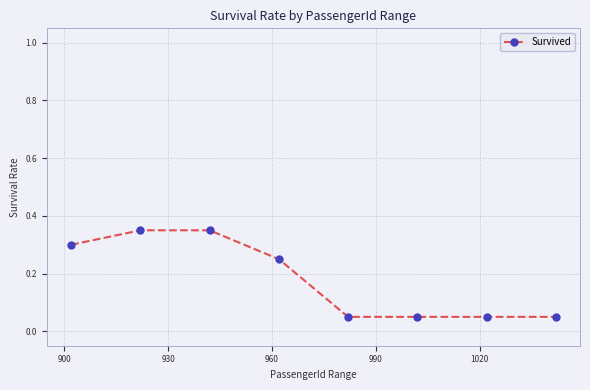

How many lines are shown in the chart?

1